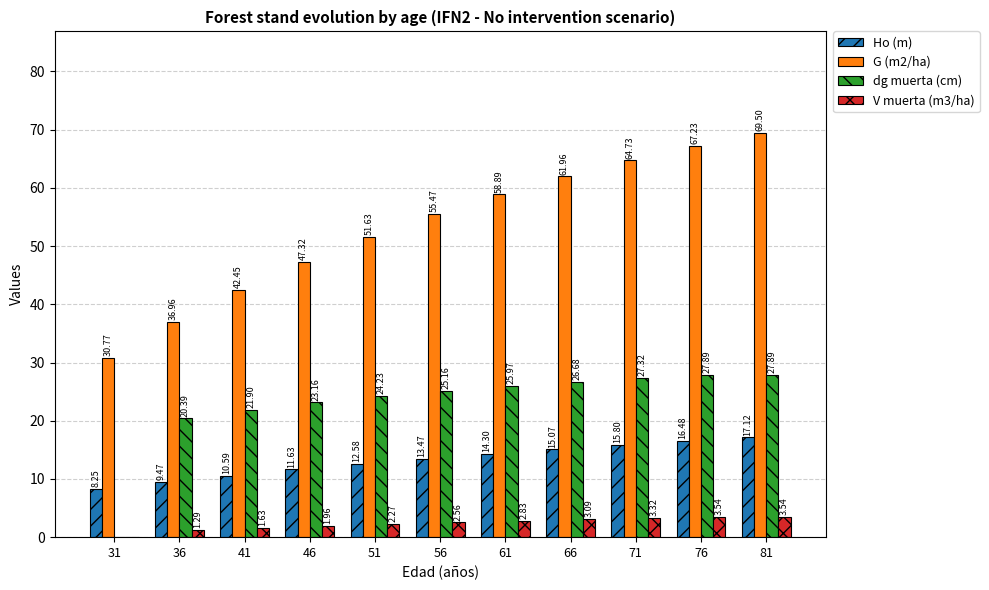

Between 46 and 56, which series saw the biggest shift?

G (m2/ha)